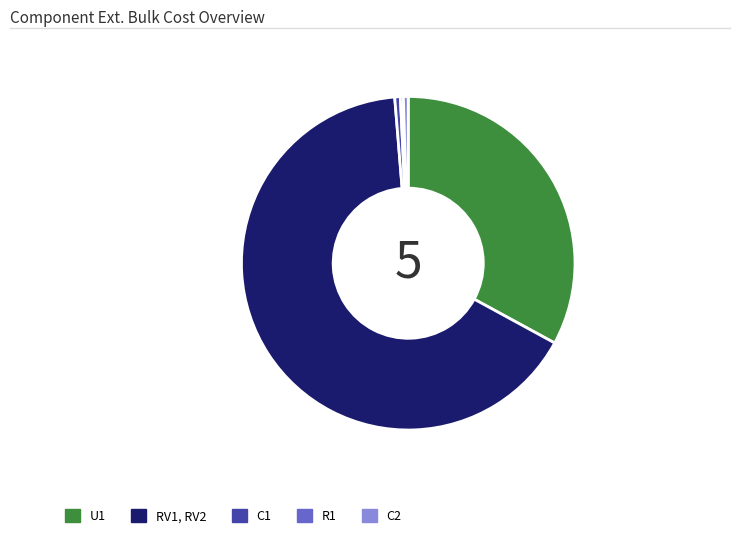

Is there any slice that represents more than half of the pie?

Yes